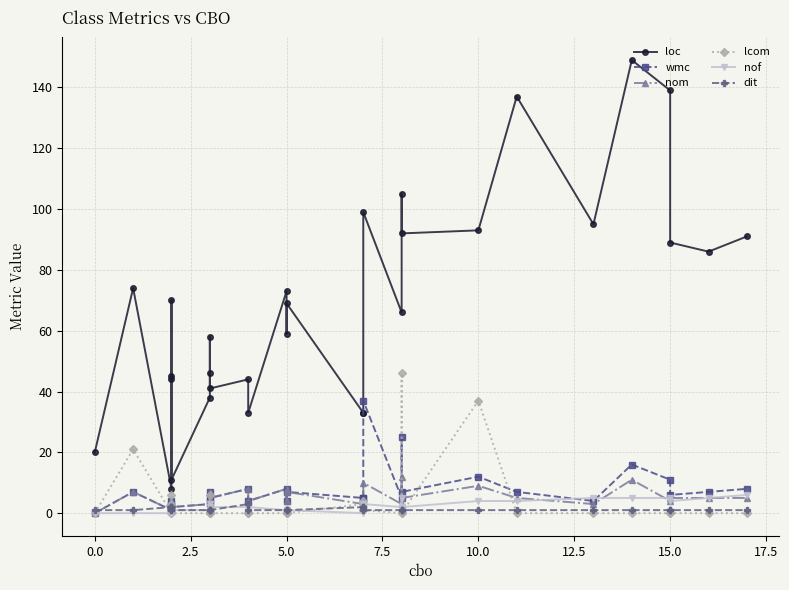

How many data points does each series have?

30